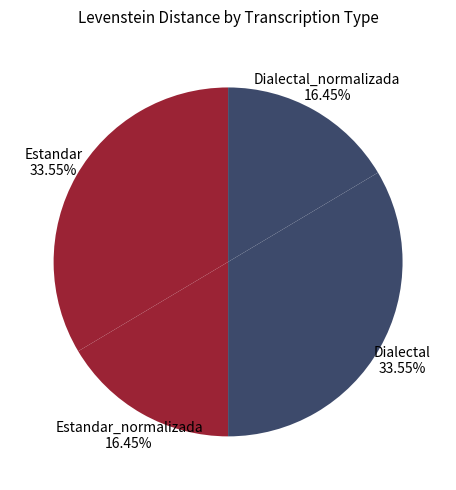

What is the total percentage of Estandar_normalizada and Dialectal_normalizada?

32.9%